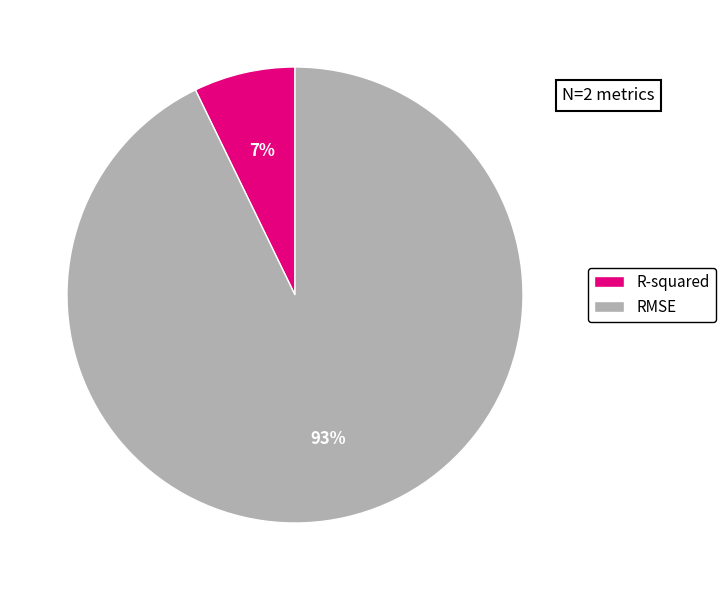

Is it true that RMSE is 93% of the pie?

True